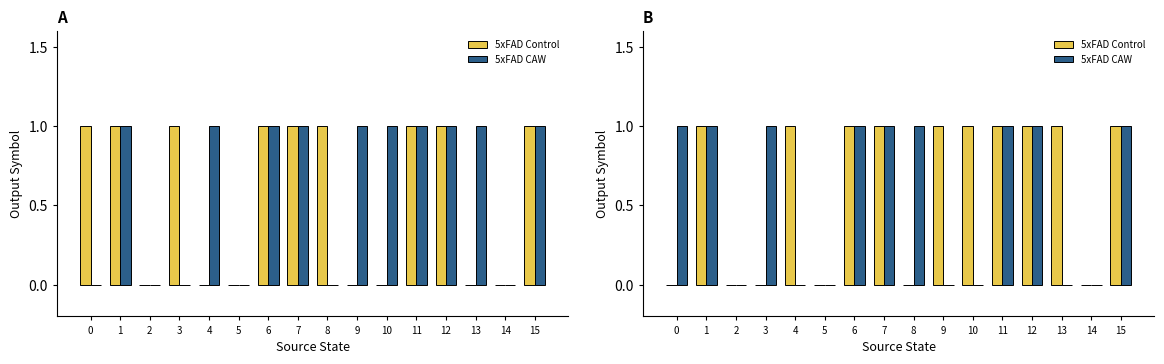

Which series has the largest range (max minus min)?

5xFAD Control